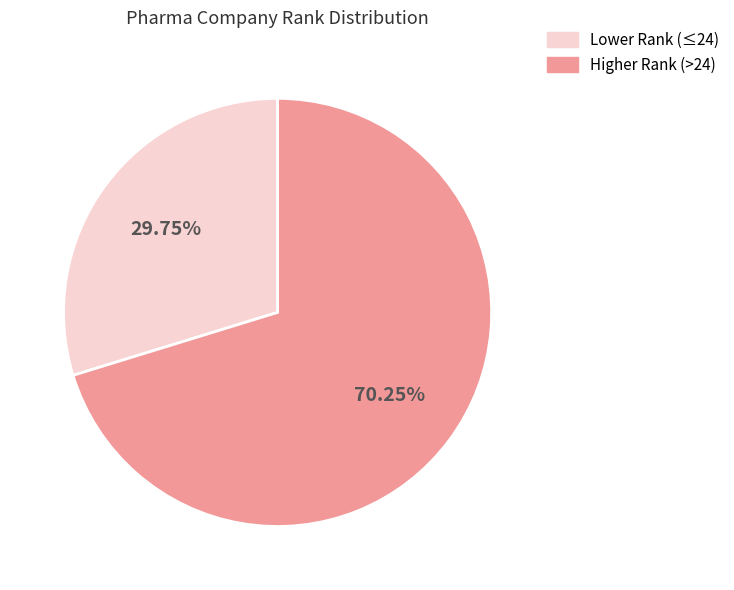

Rank the categories by value from highest to lowest.

Higher Rank (>24), Lower Rank (≤24)